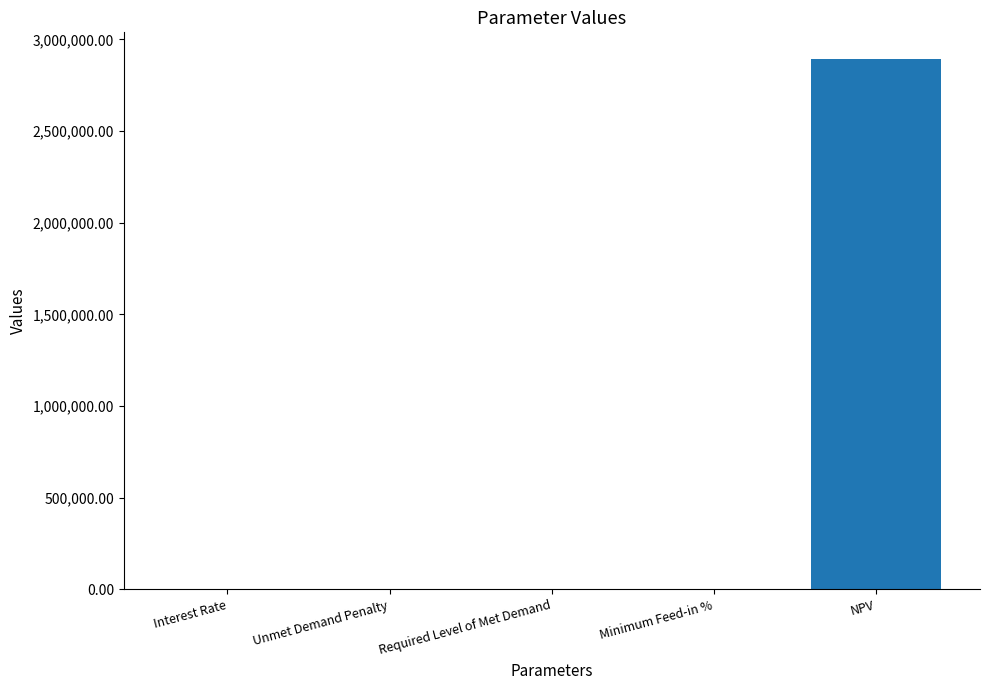

What is the maximum value shown in the chart?

2893988.5